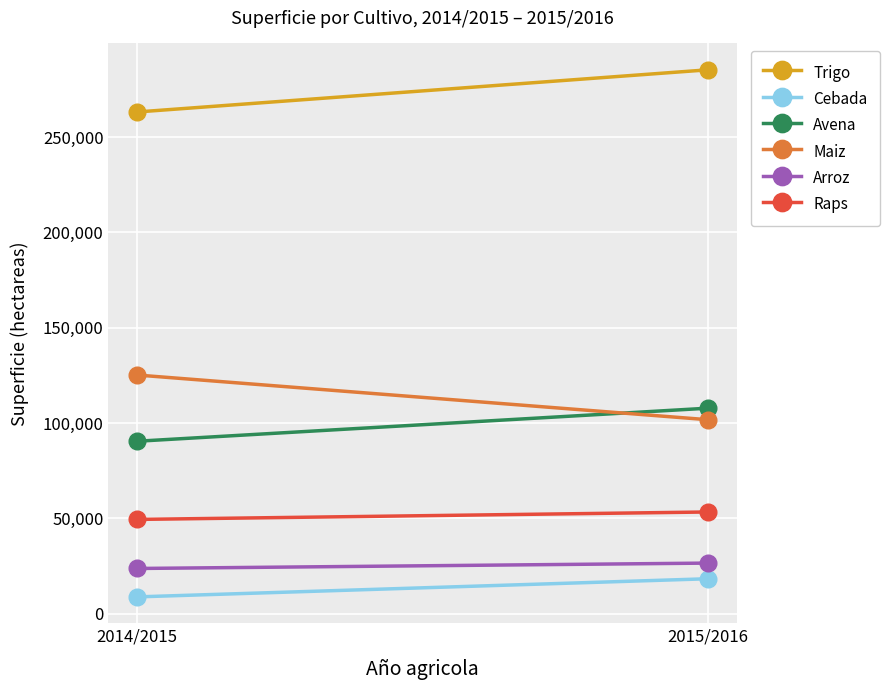

What is the label of the 1st point from the left?

2014/2015